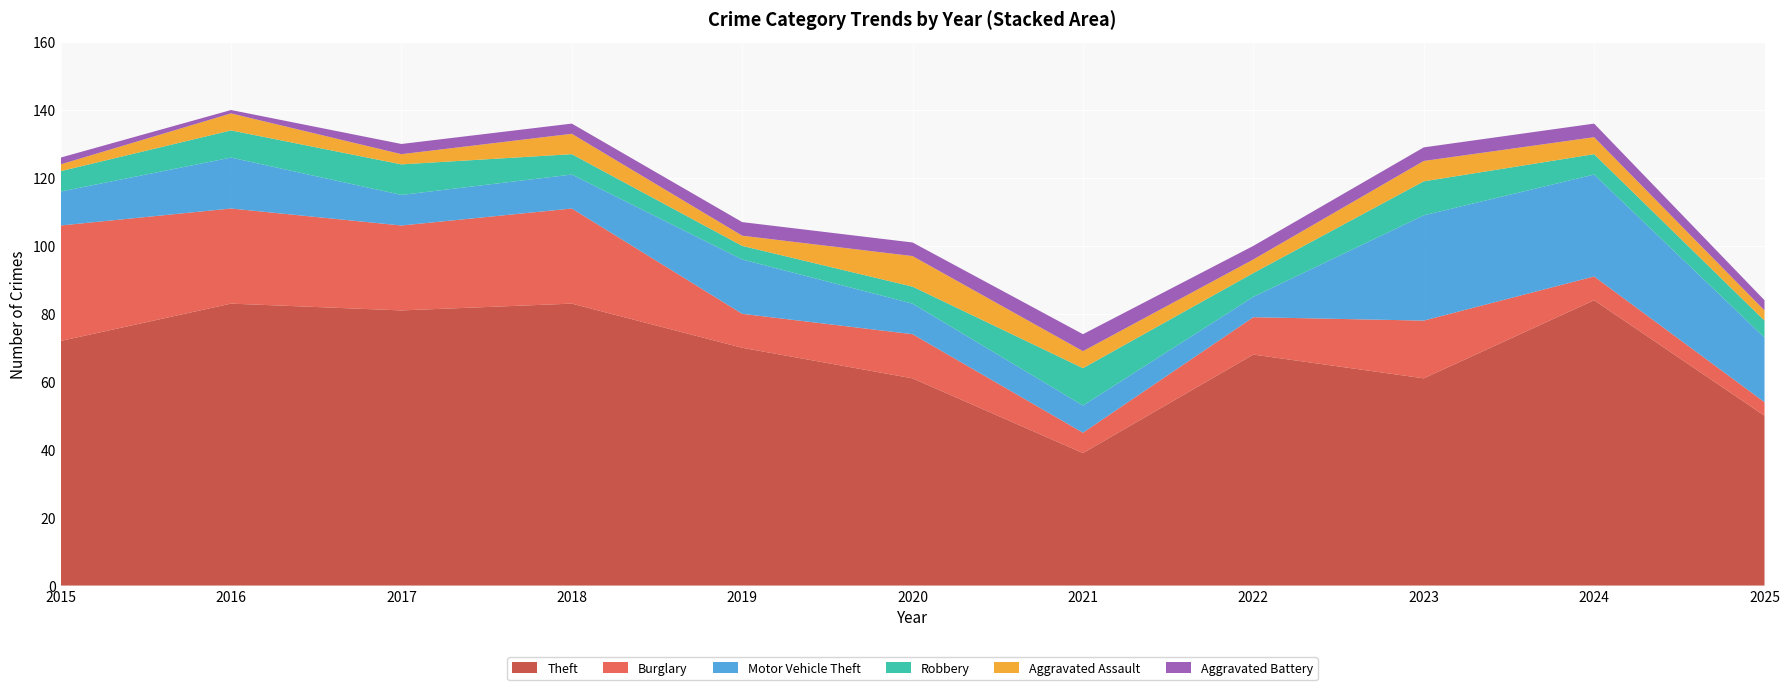

Reading left to right, what are all the values shown in this chart?

Theft: 2015=72	2016=83	2017=81	2018=83	2019=70	2020=61	2021=39	2022=68	2023=61	2024=84	2025=50
Burglary: 2015=34	2016=28	2017=25	2018=28	2019=10	2020=13	2021=6	2022=11	2023=17	2024=7	2025=4
Motor Vehicle Theft: 2015=10	2016=15	2017=9	2018=10	2019=16	2020=9	2021=8	2022=6	2023=31	2024=30	2025=19
Robbery: 2015=6	2016=8	2017=9	2018=6	2019=4	2020=5	2021=11	2022=7	2023=10	2024=6	2025=5
Aggravated Assault: 2015=2	2016=5	2017=3	2018=6	2019=3	2020=9	2021=5	2022=4	2023=6	2024=5	2025=3
Aggravated Battery: 2015=2	2016=1	2017=3	2018=3	2019=4	2020=4	2021=5	2022=4	2023=4	2024=4	2025=3